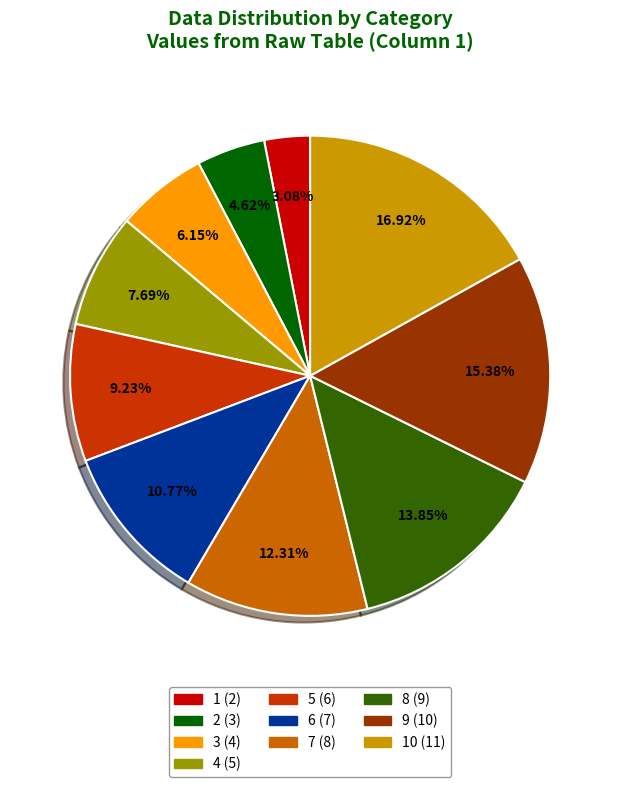

Is there a majority slice in this chart?

No